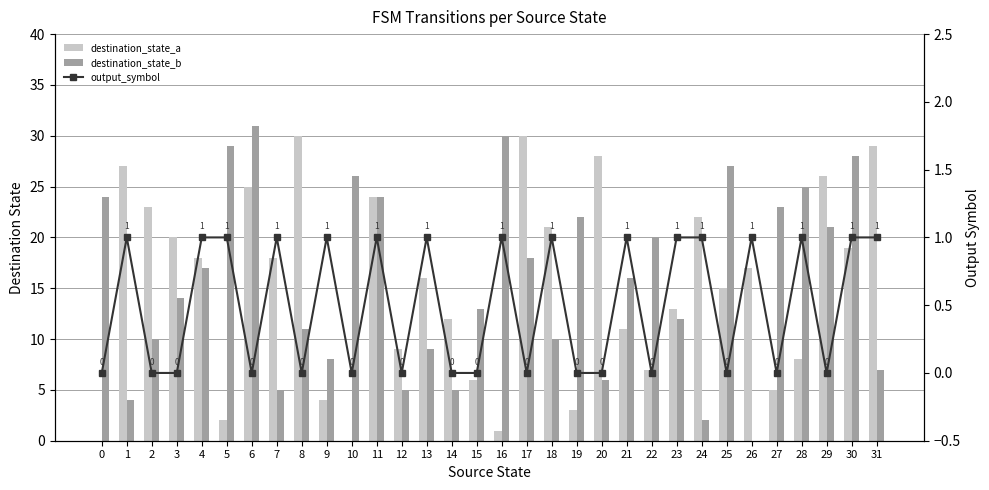

At 7, list the series in order from largest to smallest.

destination_state_a, destination_state_b, output_symbol